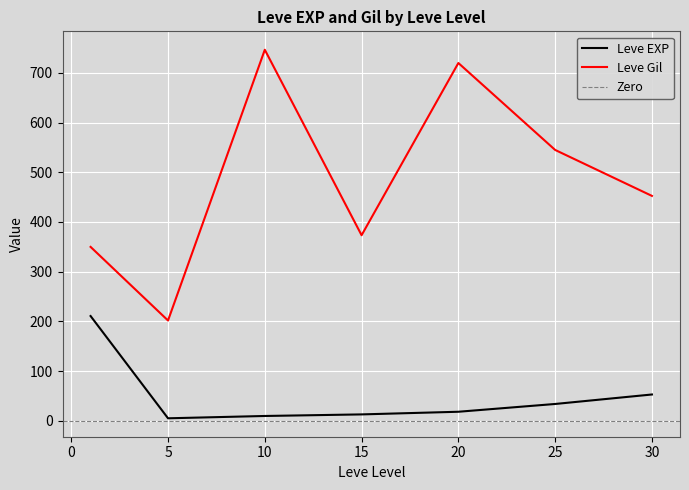

True or false: Leve EXP and Leve Gil cross at least once.

False